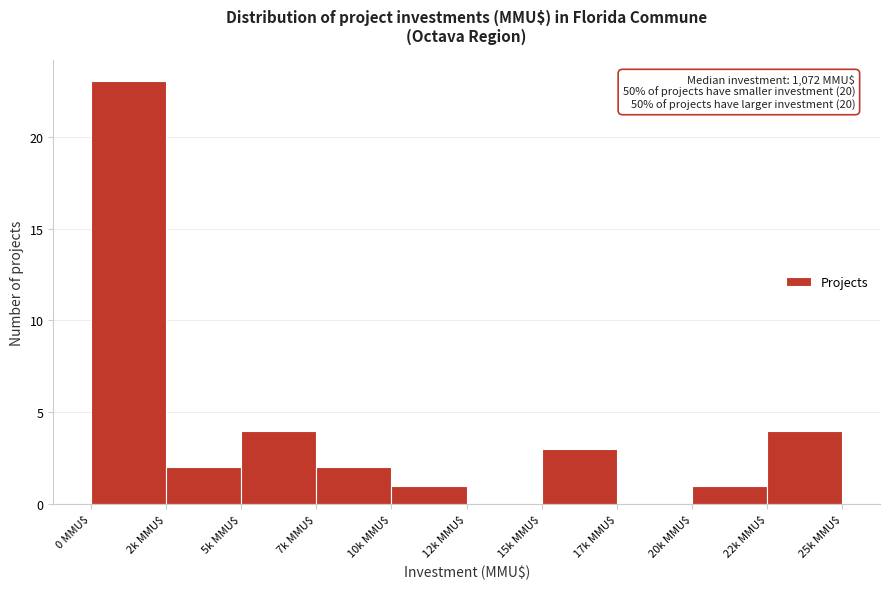

At which category does the chart reach its peak across all series?

0 MMU$